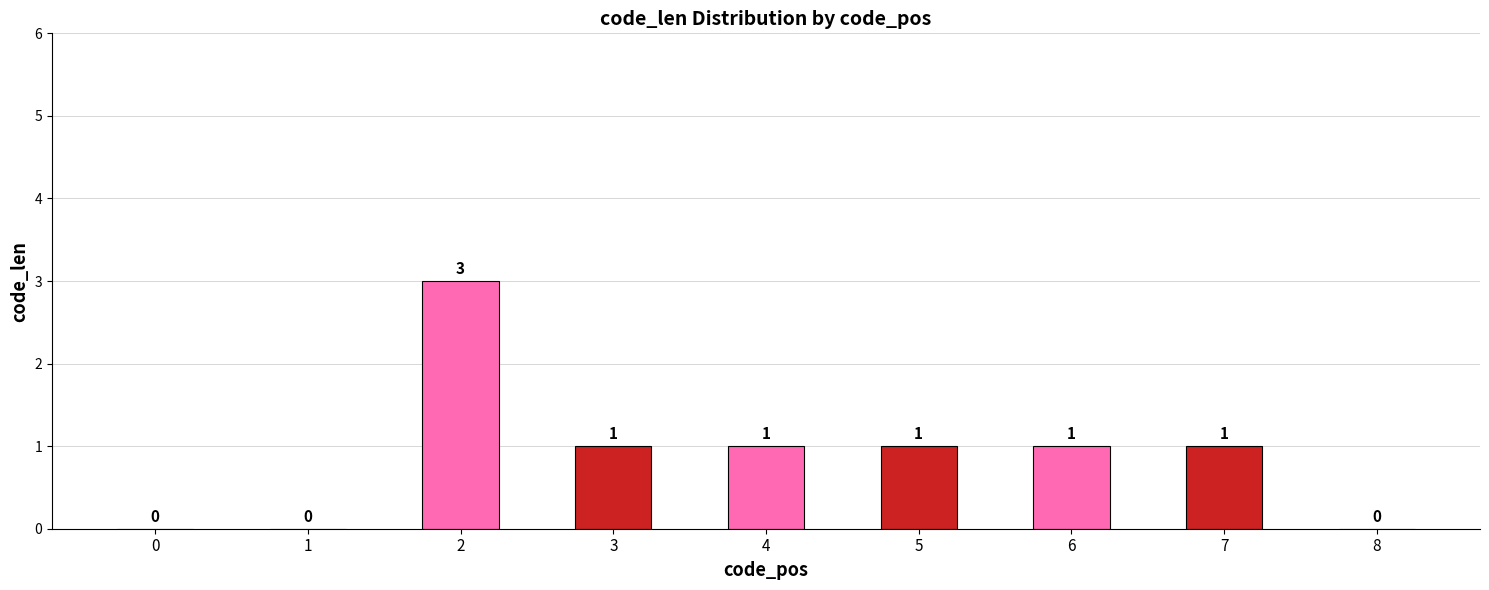

What is the average value?

1